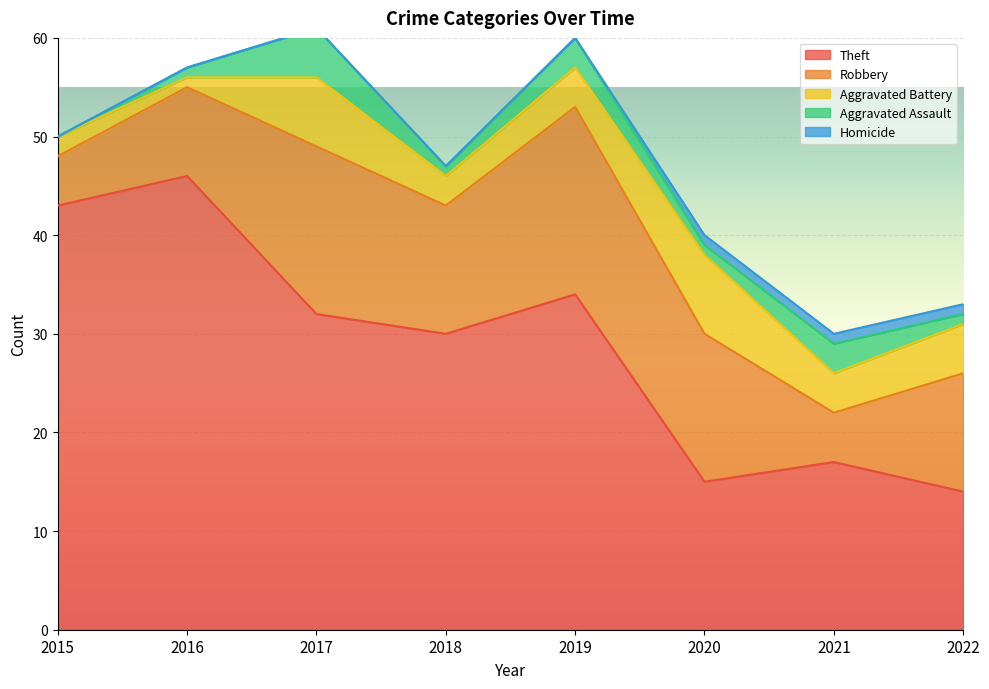

What is the approximate value of Theft at 2019, to the nearest 5?

35